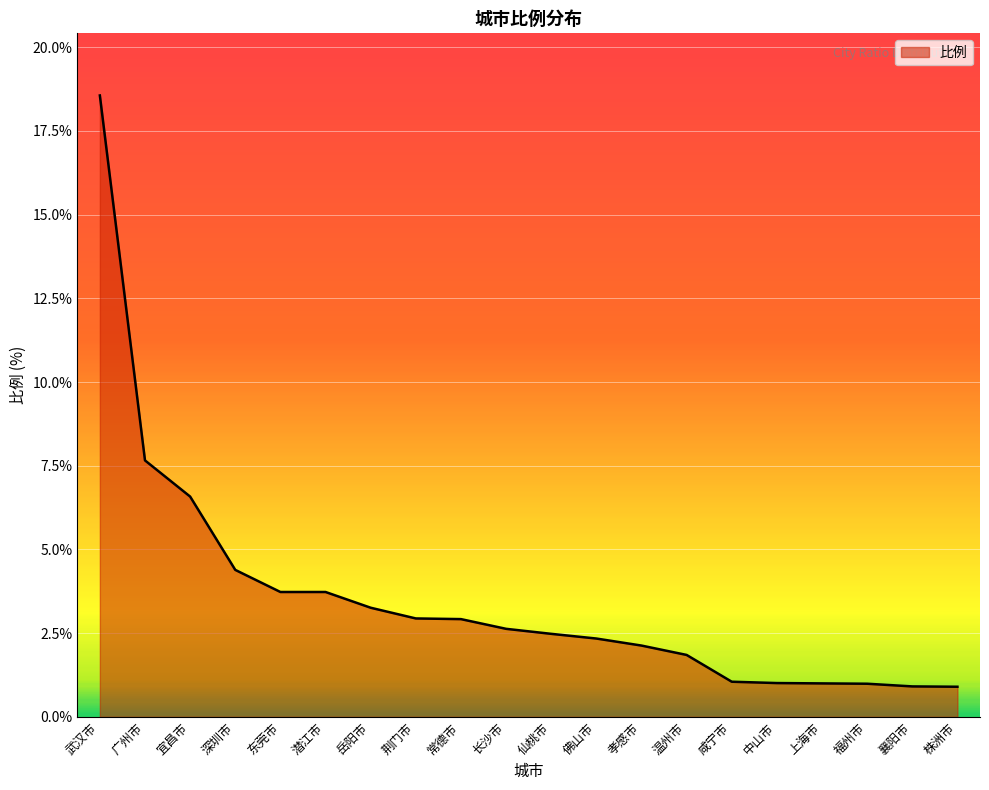

Approximately how many times larger is the value at 福州市 compared to 潜江市?

0.3